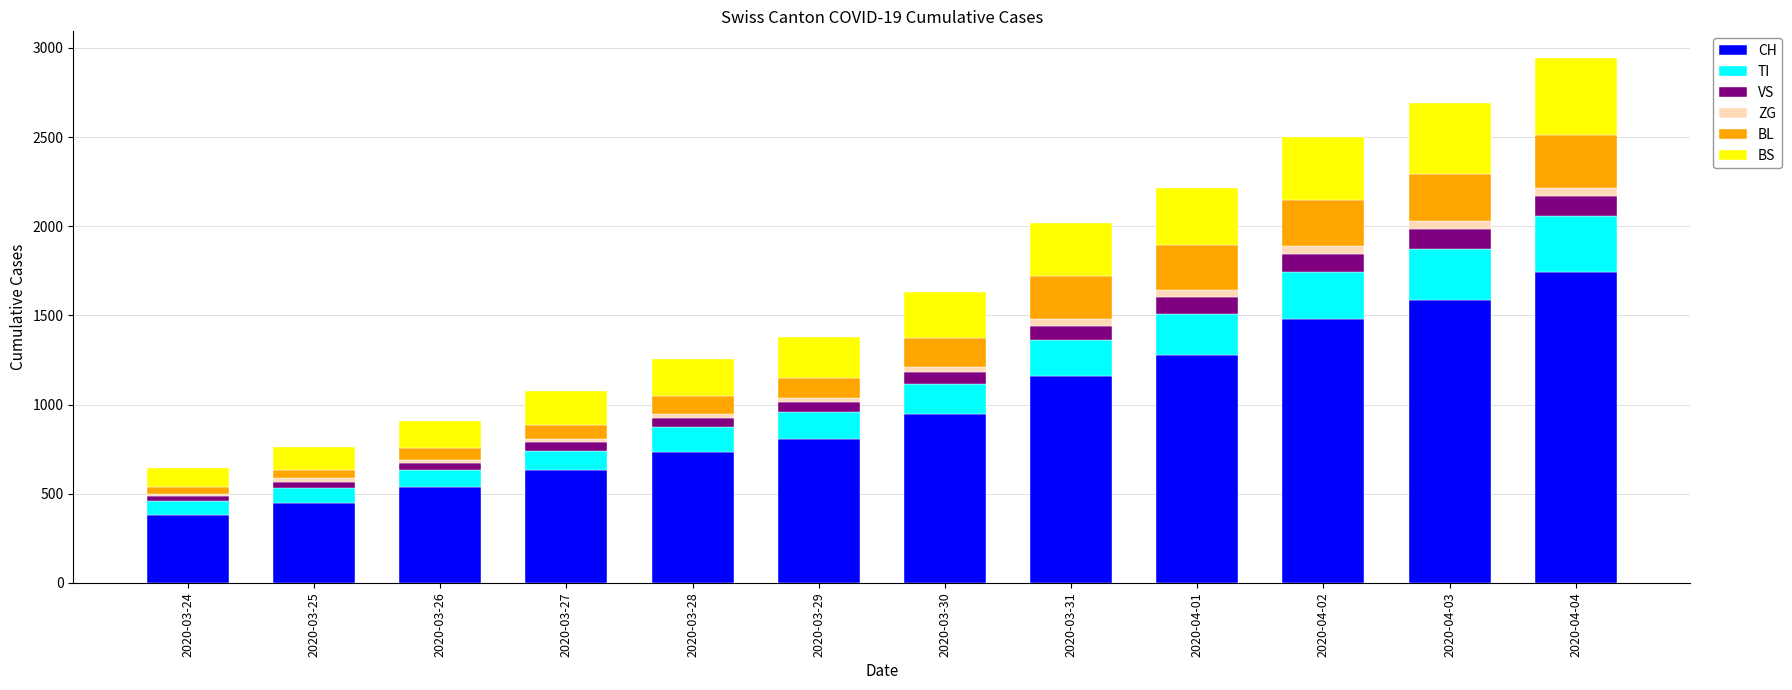

What is the minimum value for CH?

380